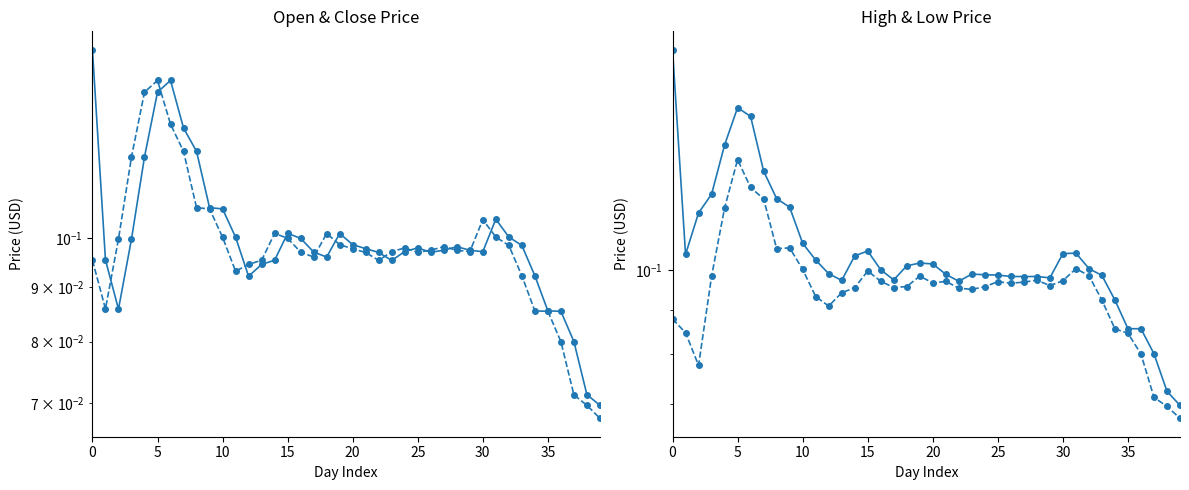

What is the label of the 25th point from the right?

15